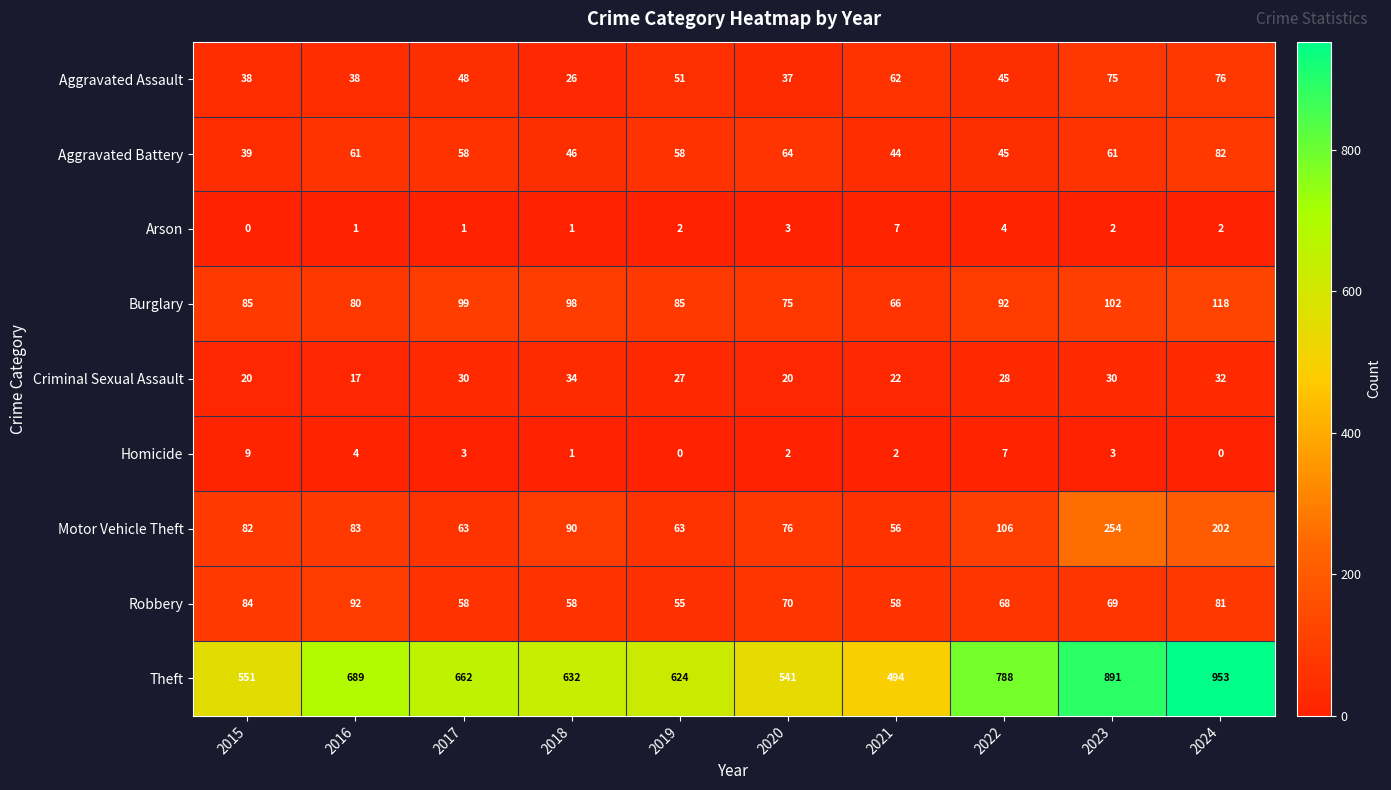

Which category has the lowest value in the Aggravated Assault series?

2018